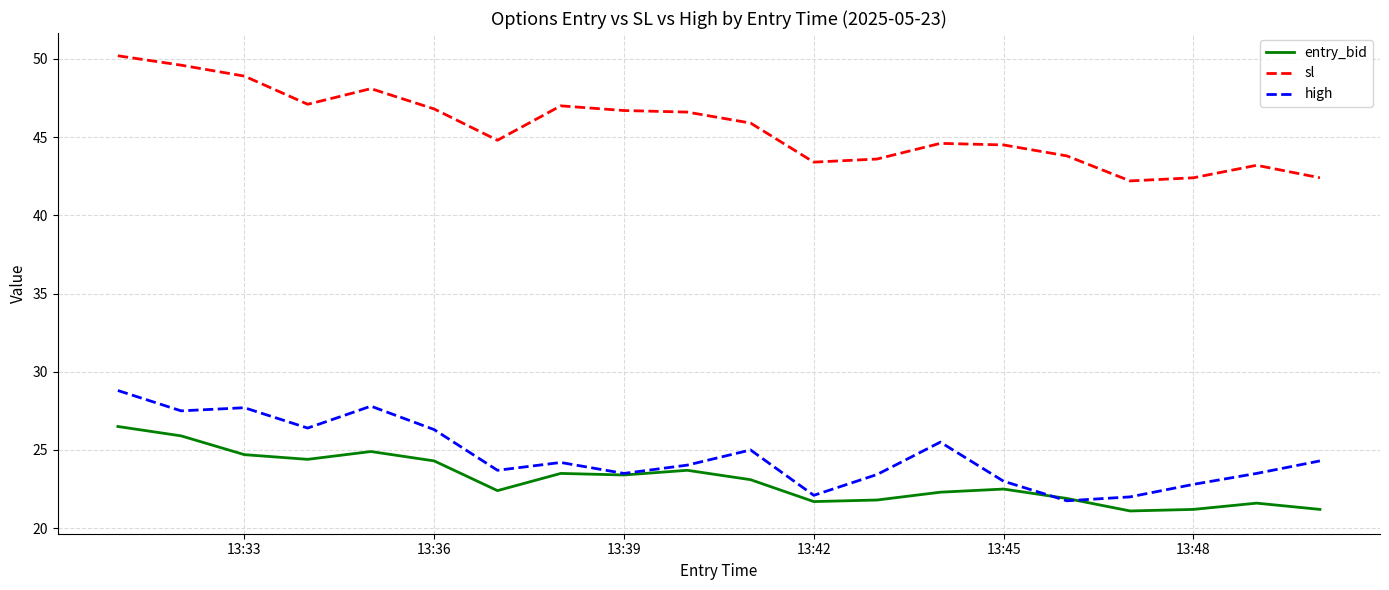

Which series has the largest total across all categories?

sl